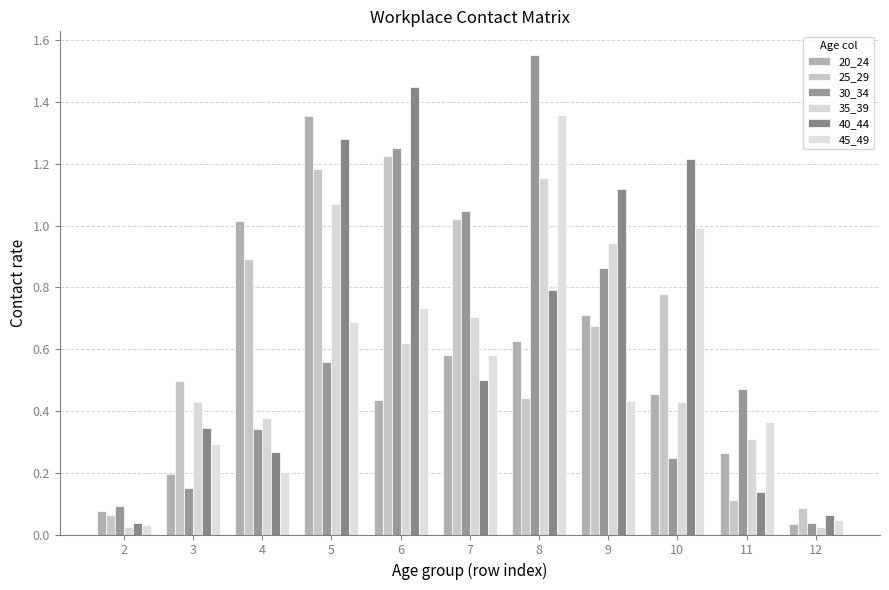

The 35_39 series shows 0.0 at 12. True or false?

False